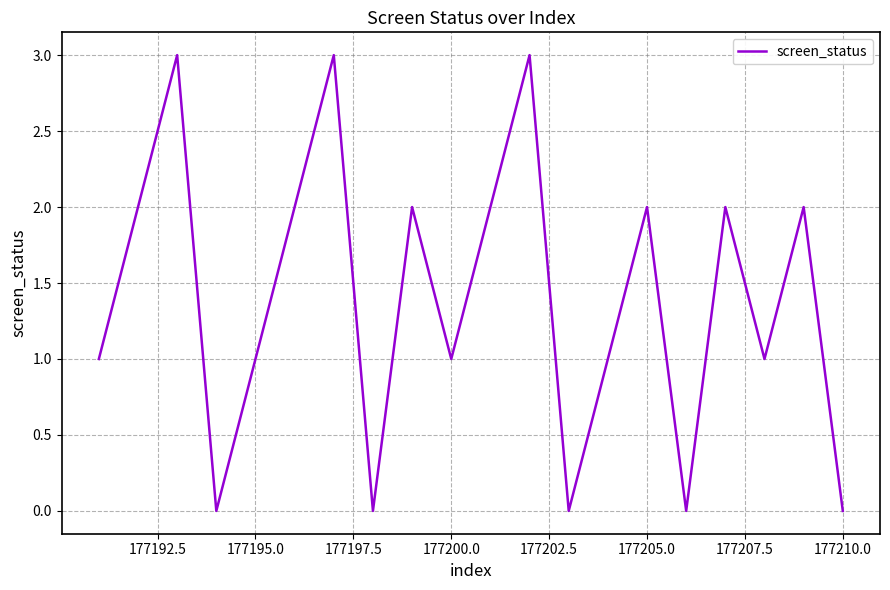

What is the maximum value shown in the chart?

3